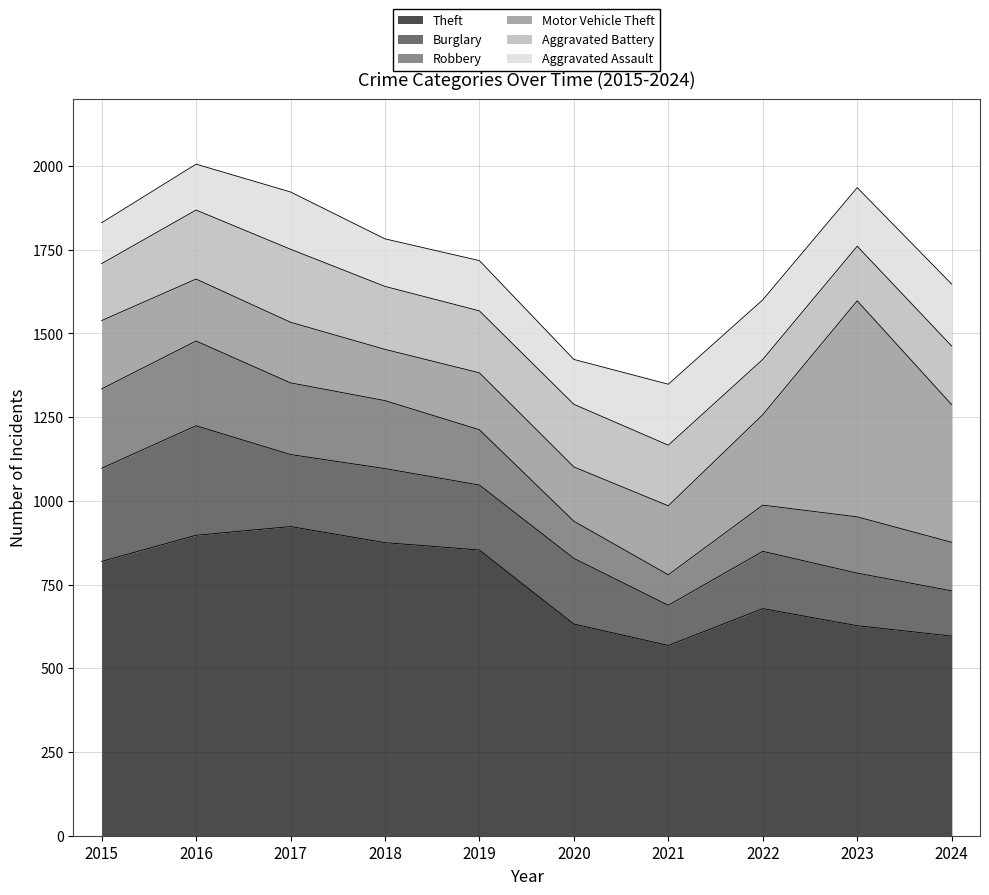

Reading left to right, list all the values displayed in this chart.

Theft: 819	897	923	875	853	632	568	678	627	596
Burglary: 278	327	215	221	194	196	120	171	157	135
Robbery: 237	253	214	203	165	111	91	138	168	145
Motor Vehicle Theft: 204	185	181	153	170	162	206	270	645	411
Aggravated Battery: 170	206	218	188	185	187	181	165	163	175
Aggravated Assault: 122	137	171	142	150	134	182	178	175	185